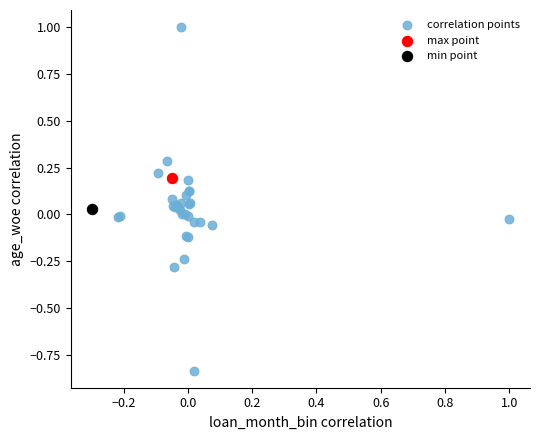

What are all the series names shown in the legend?

correlation points, max point, min point